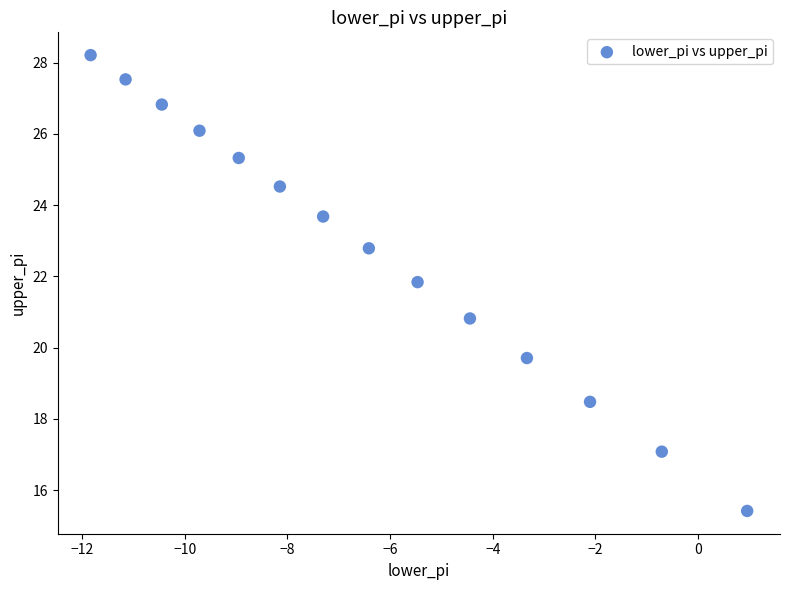

What is the range of X values (max minus min)?

12.8